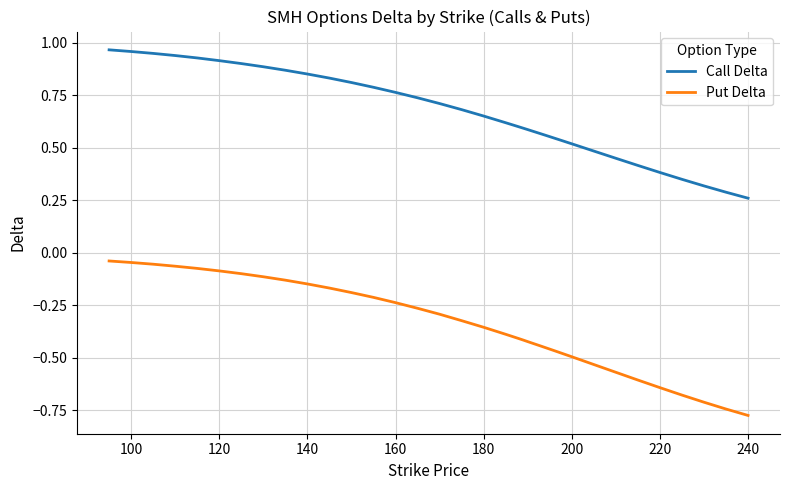

Rank the series by their average value, from lowest to highest.

Put Delta, Call Delta